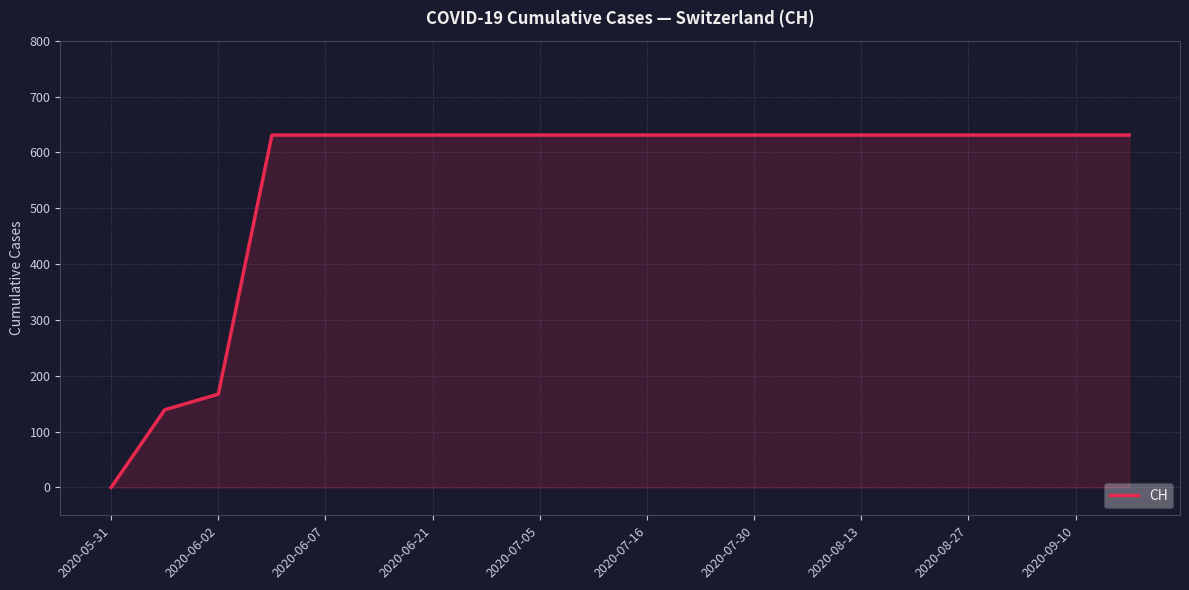

What is the greatest value displayed?

631